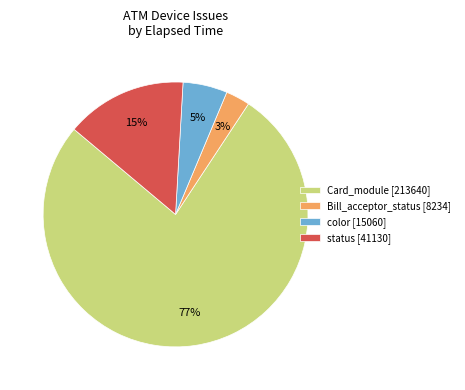

Which has a higher value, color [15060] or Bill_acceptor_status [8234]?

color [15060]